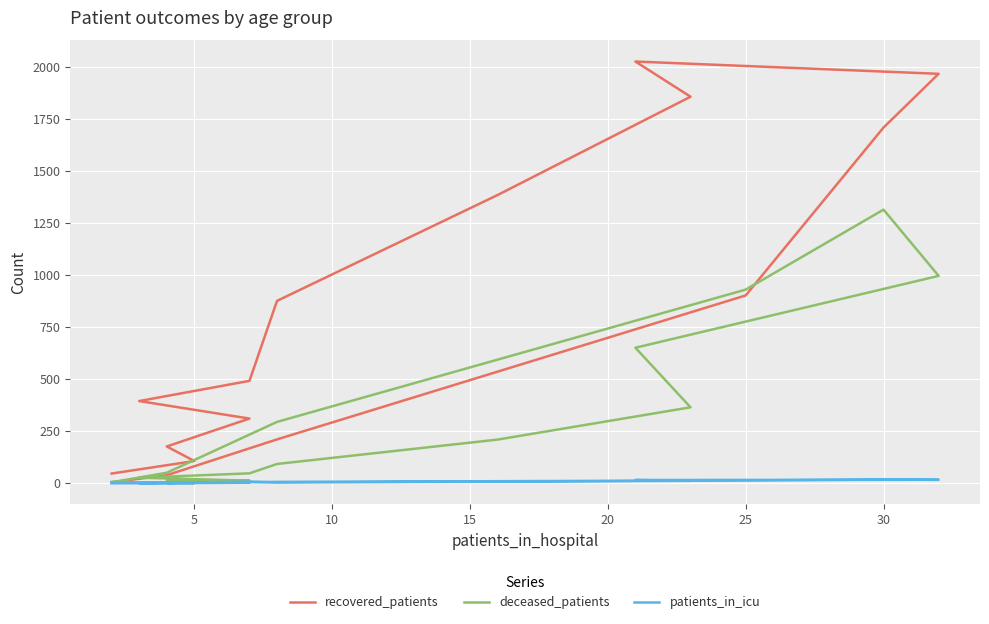

Which label corresponds to the smallest value in the chart?

5